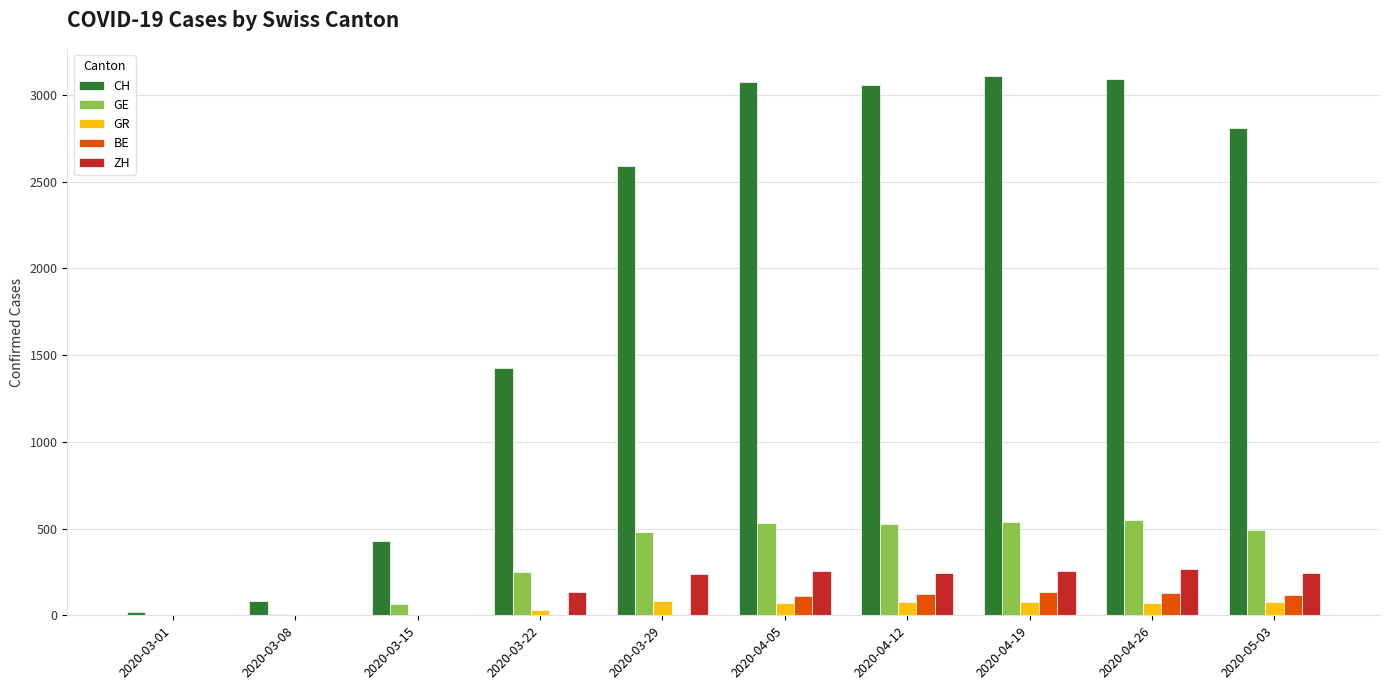

How many distinct data groups are displayed?

5